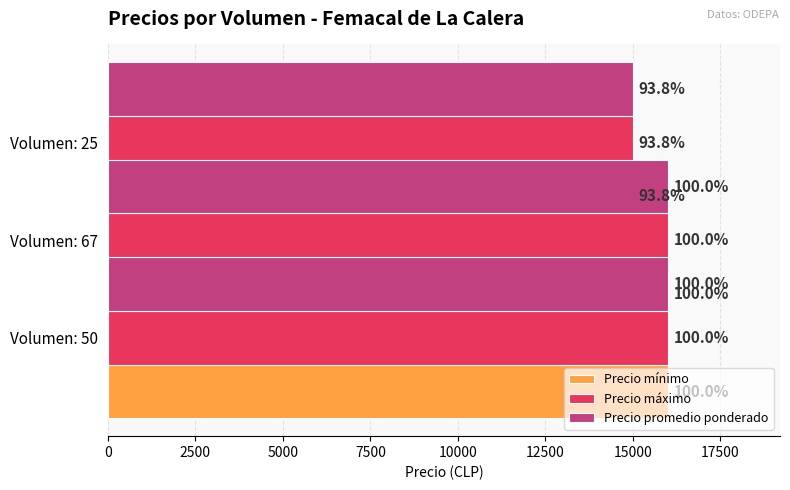

Between 2500 and 5000, which series saw the biggest shift?

Precio mínimo